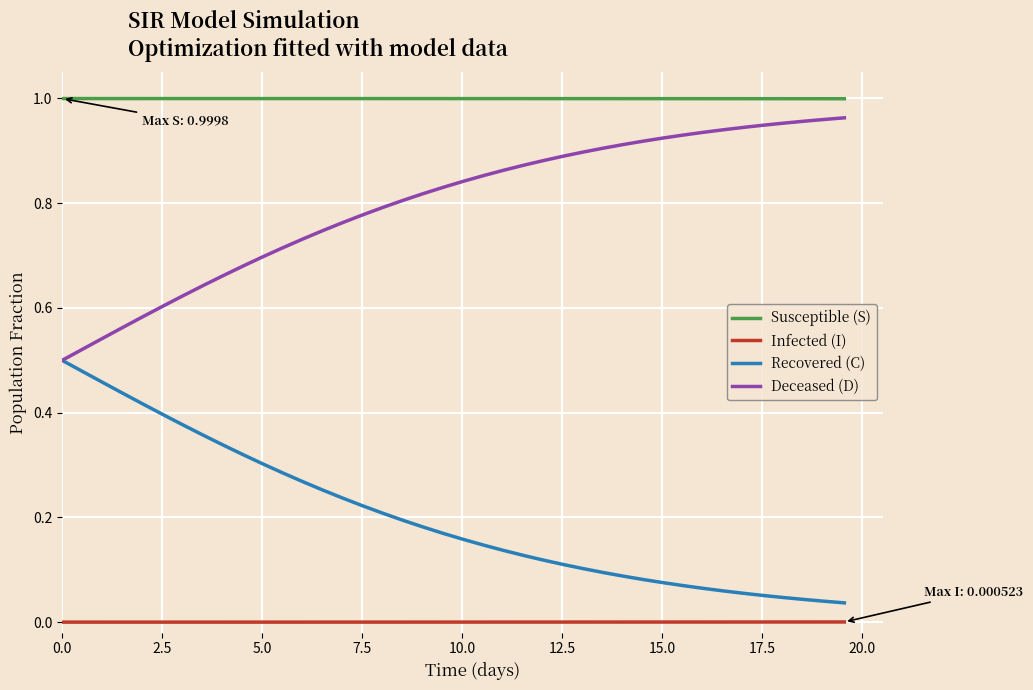

Which series has the largest total across all categories?

Susceptible (S)